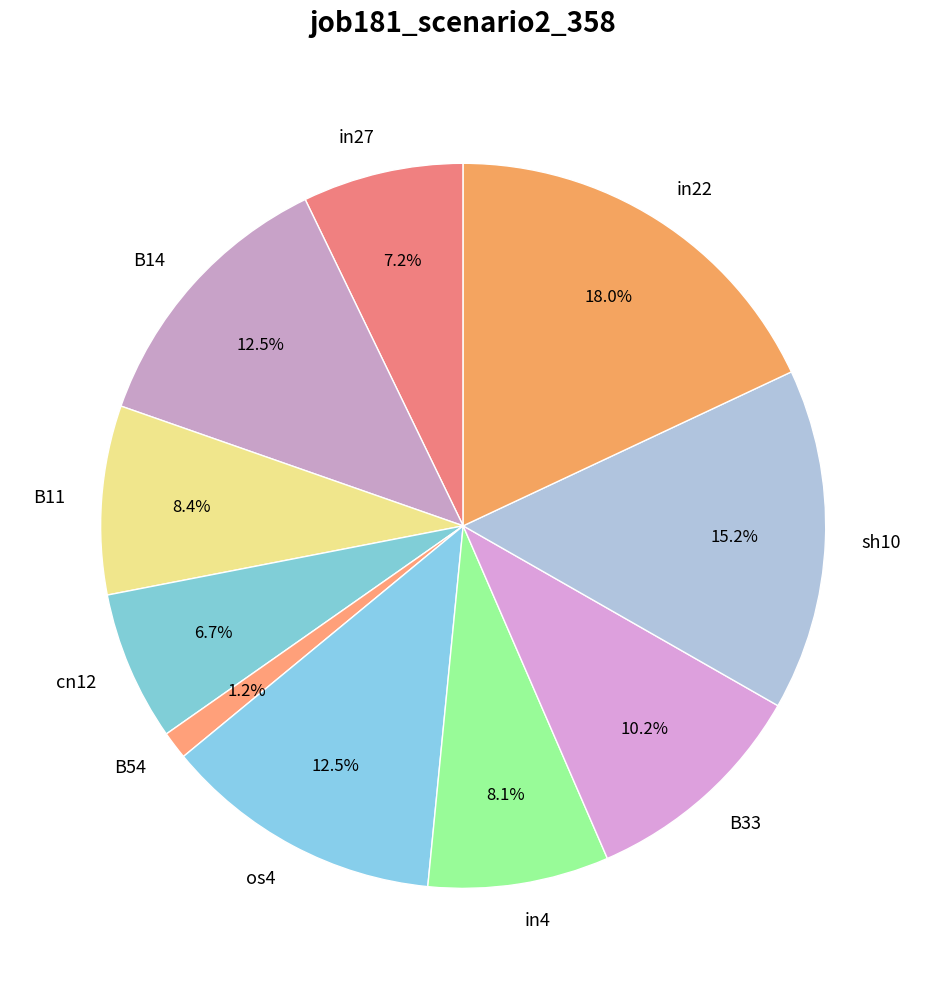

Which slice is the largest?

in22